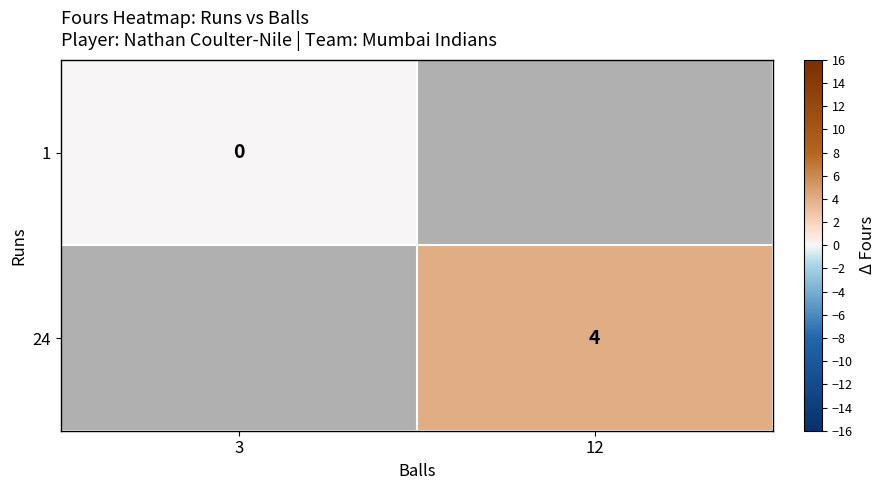

The value of 24 at 12 is 7. True or false?

False